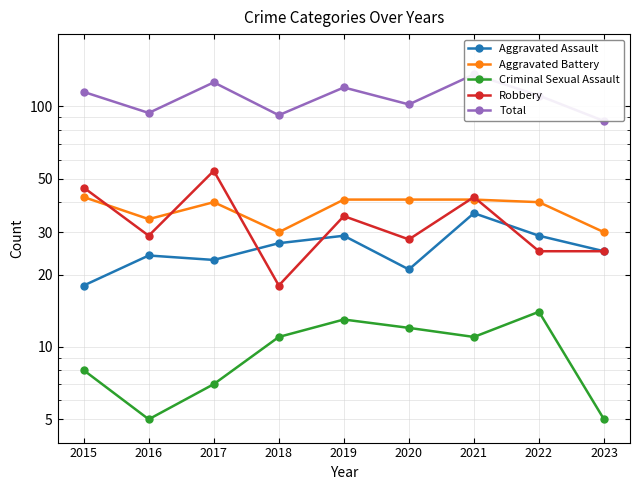

The value of Aggravated Assault at 2019 is 9. True or false?

False